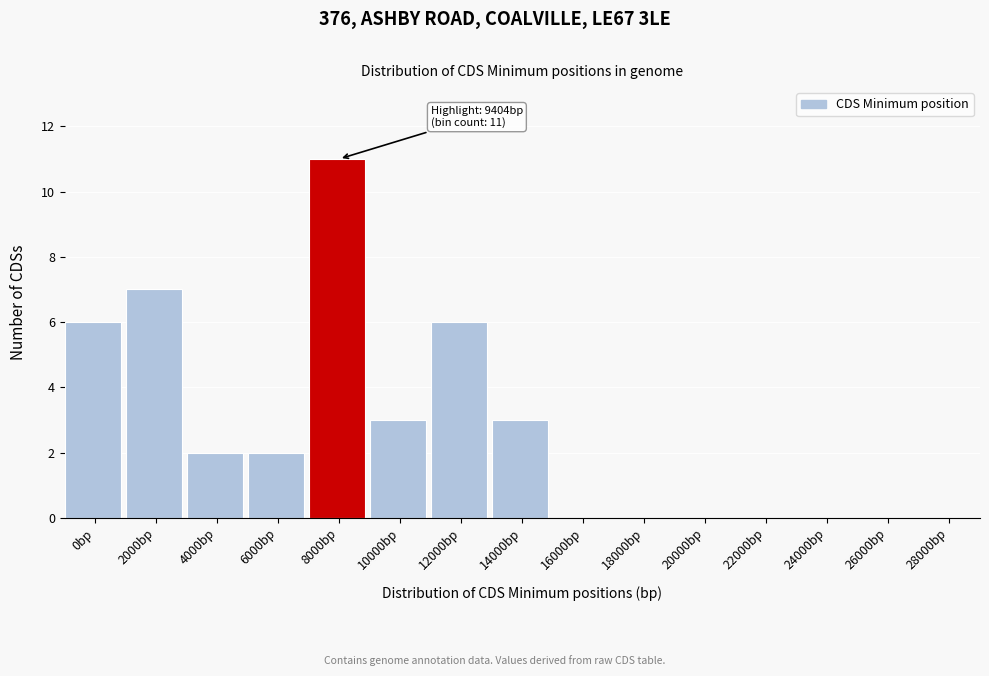

Reading left to right, list all the values displayed in this chart.

0bp=6	2000bp=7	4000bp=2	6000bp=2	8000bp=11	10000bp=3	12000bp=6	14000bp=3	16000bp=0	18000bp=0	20000bp=0	22000bp=0	24000bp=0	26000bp=0	28000bp=0